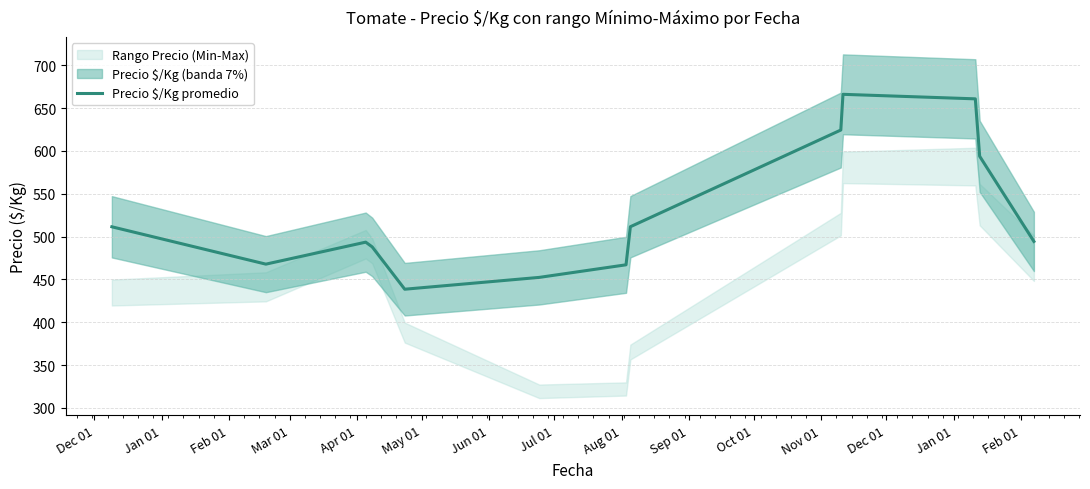

What is the maximum value for Precio $/Kg promedio?

666.1